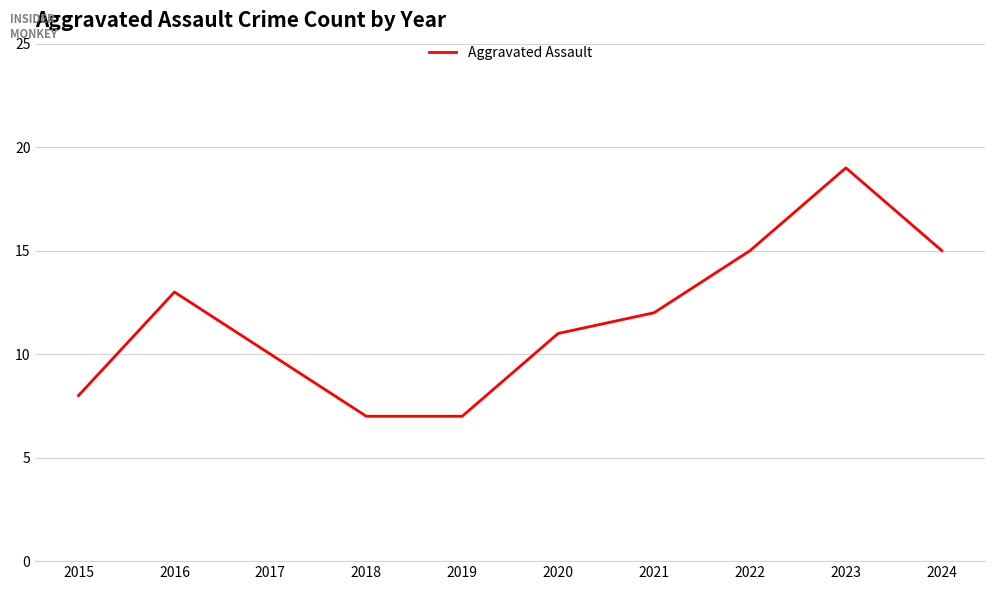

Is it true that the value at 2015 is 5?

False